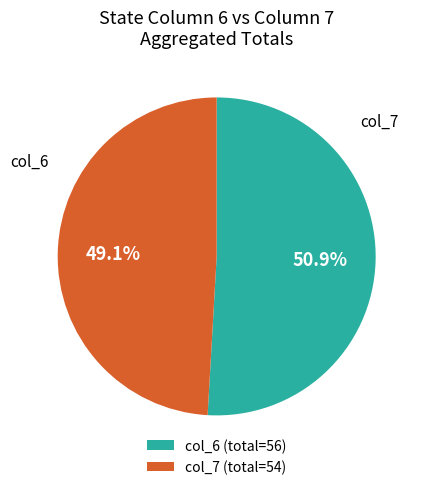

Does any single category account for the majority?

Yes